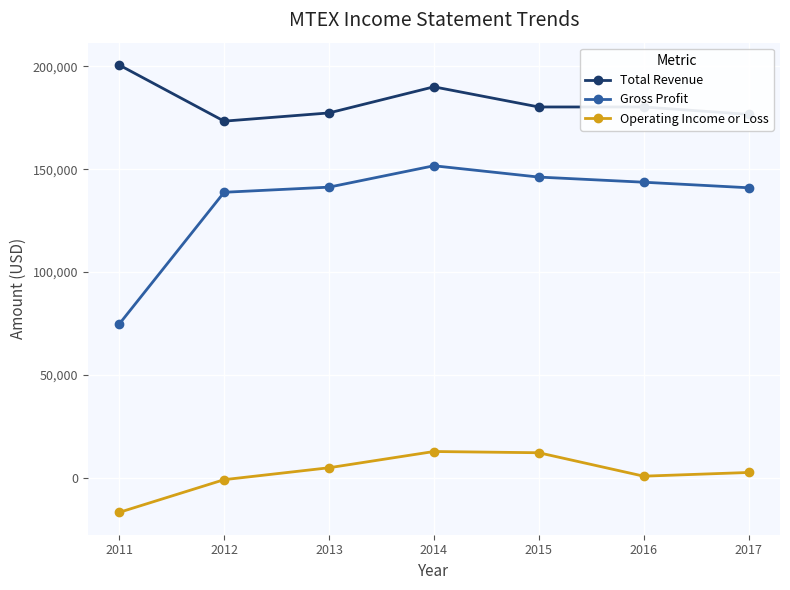

Read the Gross Profit value at 2012, to the nearest 50.

138800